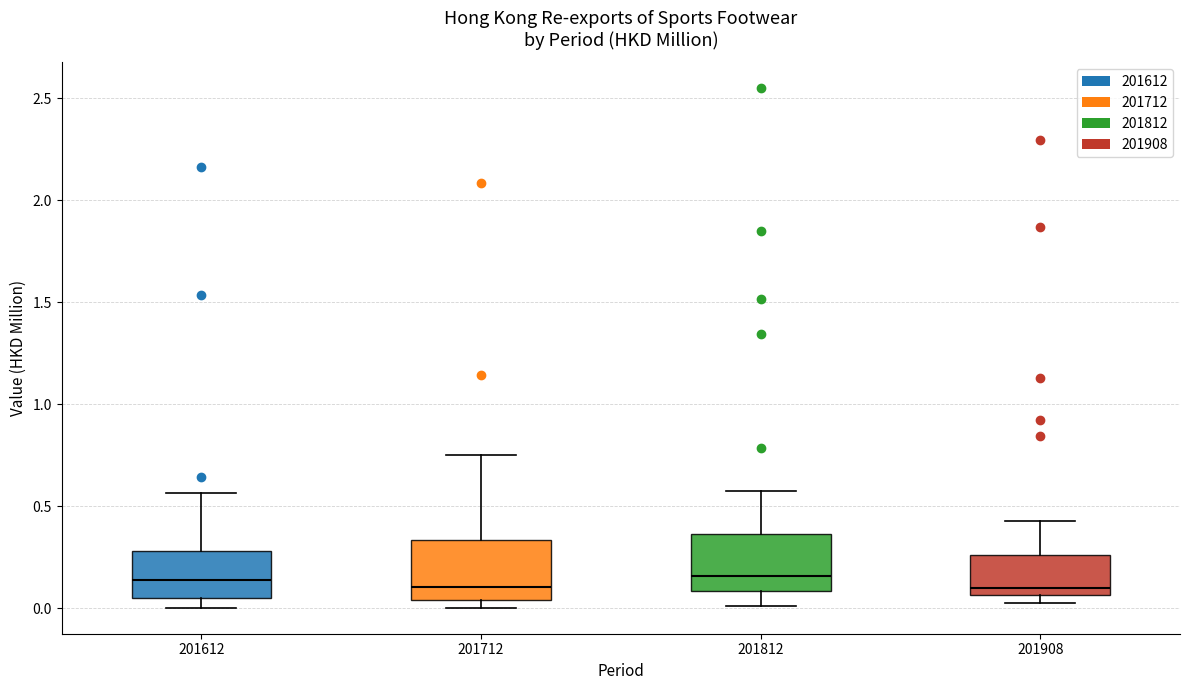

Reading left to right, read every box against the y-axis: the position of its median line, the range the box covers, and the ends of its whiskers. The values are not printed on the chart, so give them approximately, as read against the axis.

201612: median 0.15, box 0.05 to 0.30, whiskers 0.00 to 0.55
201712: median 0.10, box 0.05 to 0.35, whiskers 0.00 to 0.75
201812: median 0.15, box 0.10 to 0.35, whiskers 0.00 to 0.60
201908: median 0.10, box 0.05 to 0.25, whiskers 0.05 (just below the box's lower edge) to 0.45